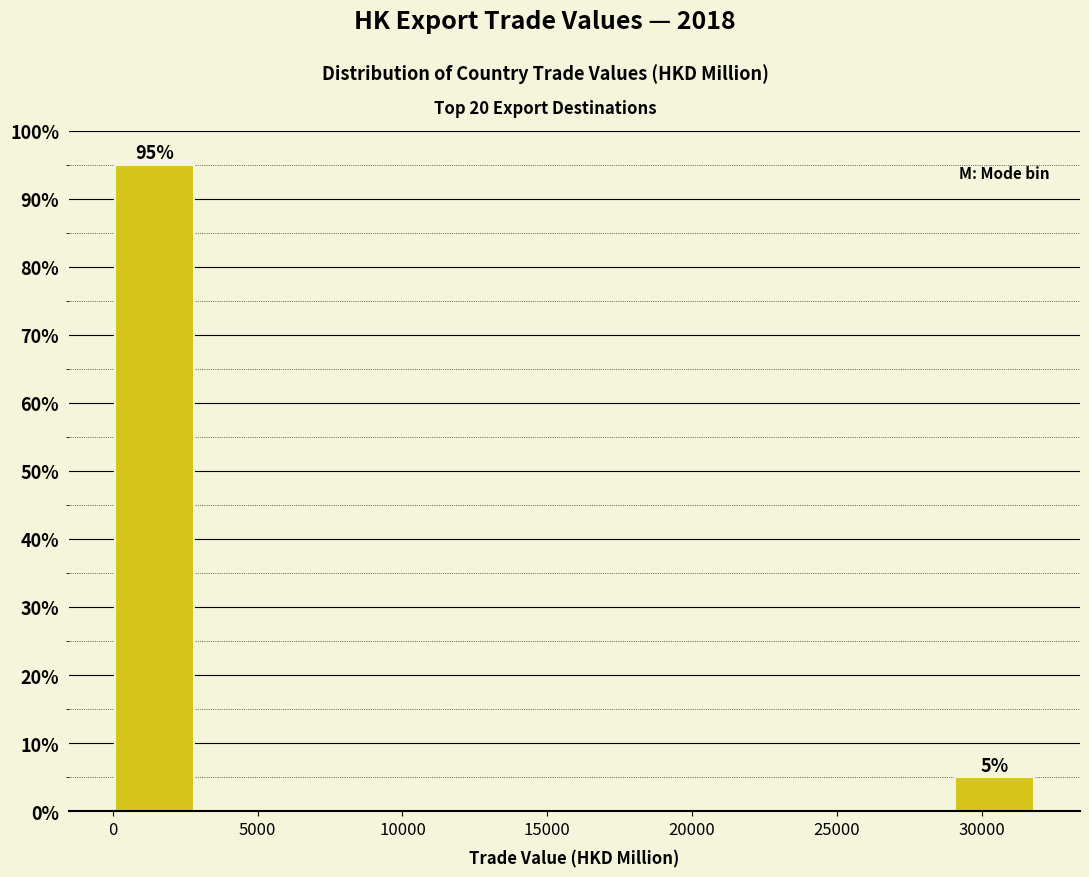

Which range on the x-axis has the tallest bar?

0 to 3500